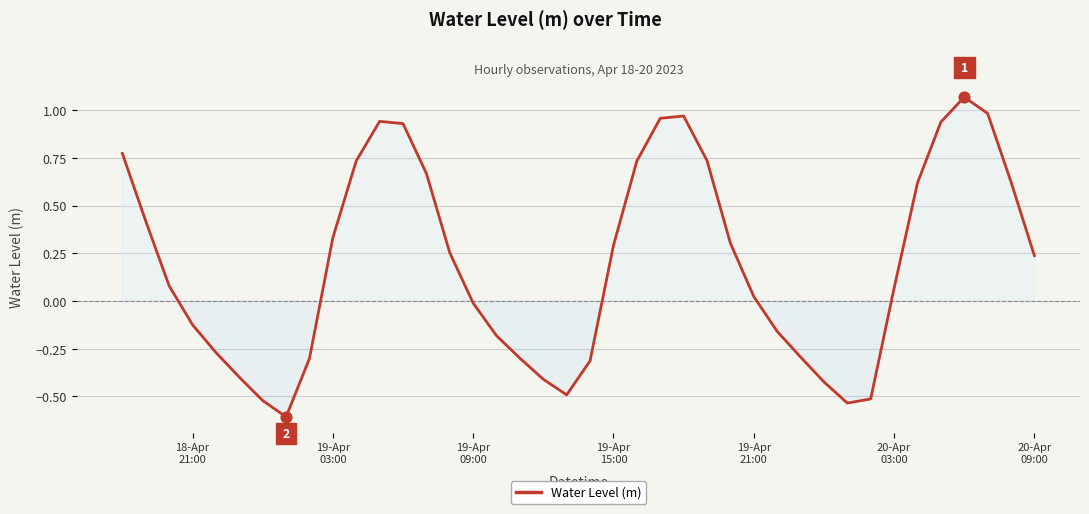

What is the minimum value shown in the chart?

-0.6